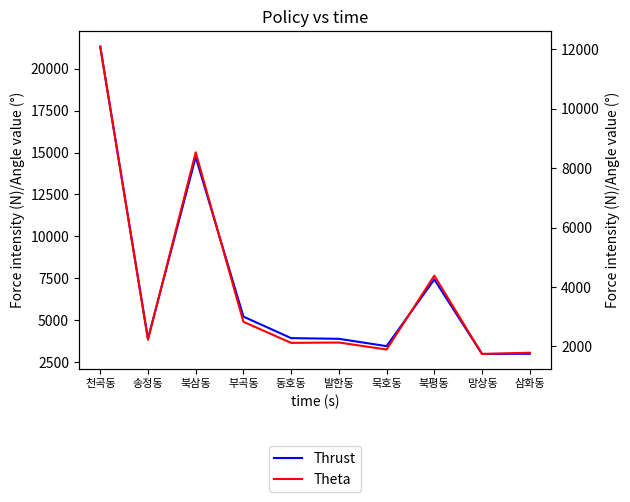

Is it true that 선거인수 equals 1562 at 북평동?

False